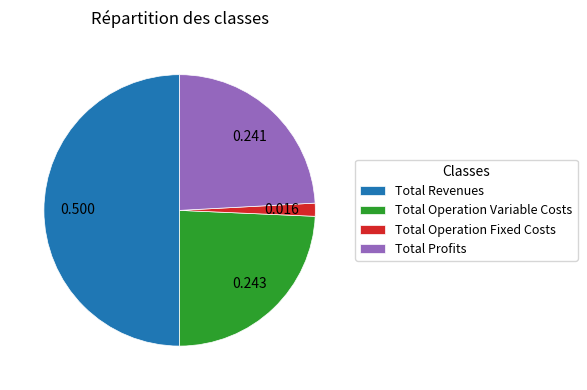

Is it true that Total Operation Variable Costs is 17% of the pie?

False